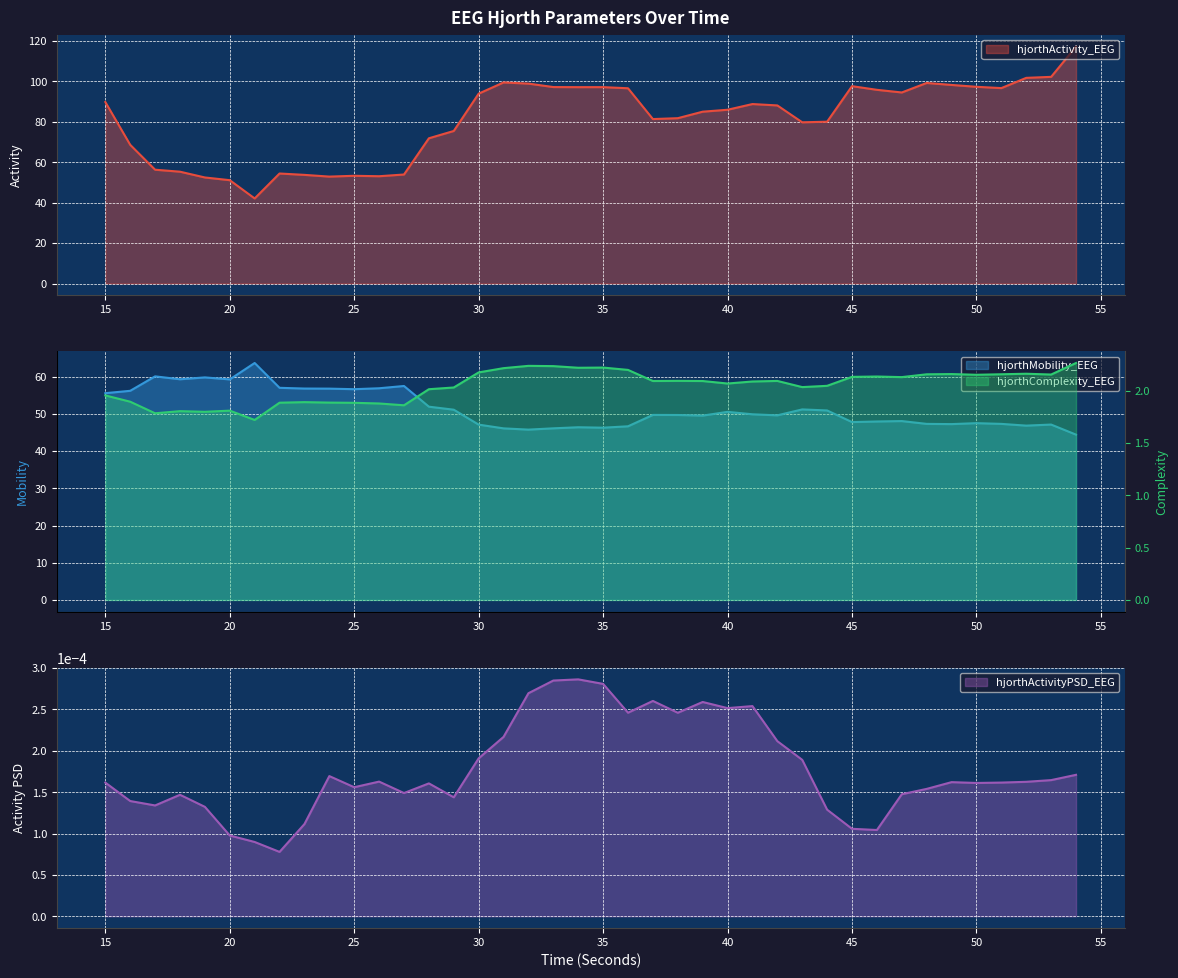

True or false: hjorthMobility_EEG and hjorthActivityPSD_EEG intersect in this chart.

False